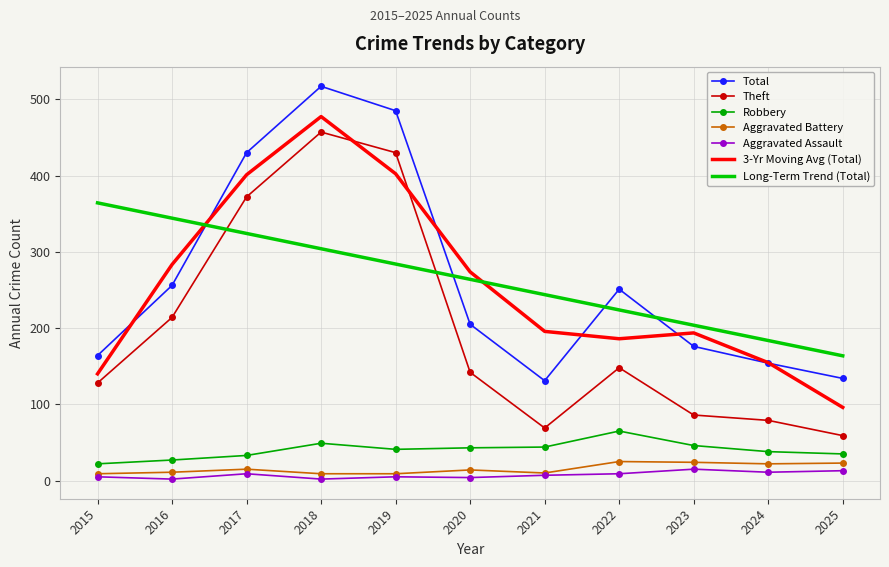

What is the difference between the highest and lowest values at 2015?

359.2